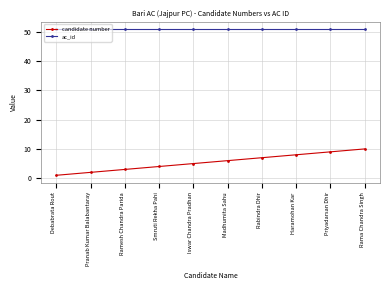

Rank the series by their average value, from lowest to highest.

candidate number, ac_id